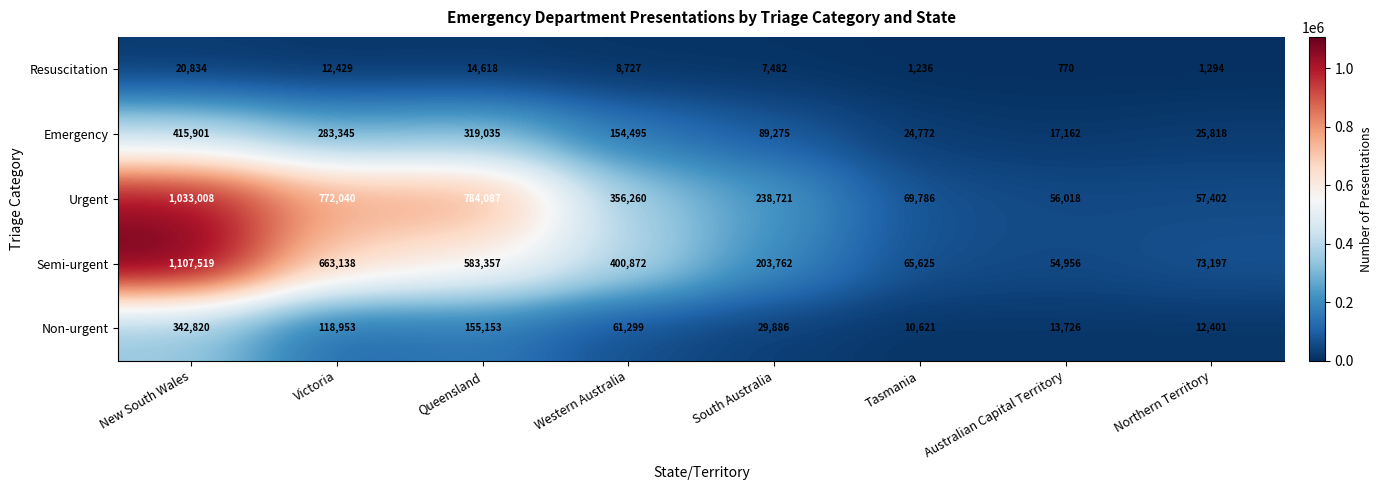

What is the approximate value of Urgent at Northern Territory, to the nearest 50?

57400